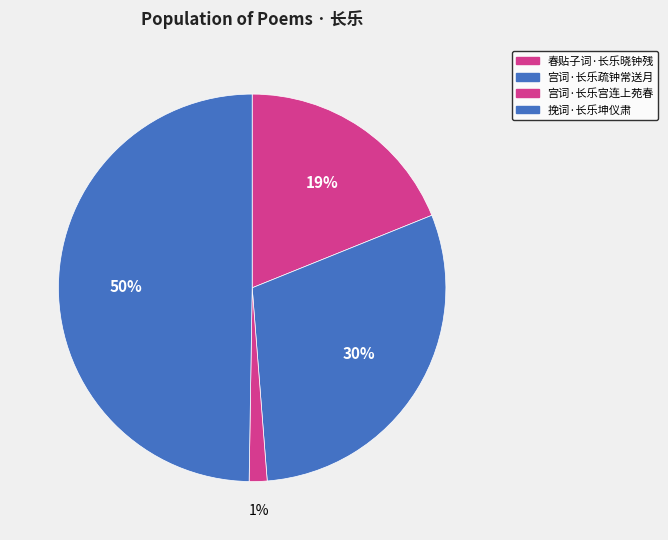

How many segments does this pie chart have?

4